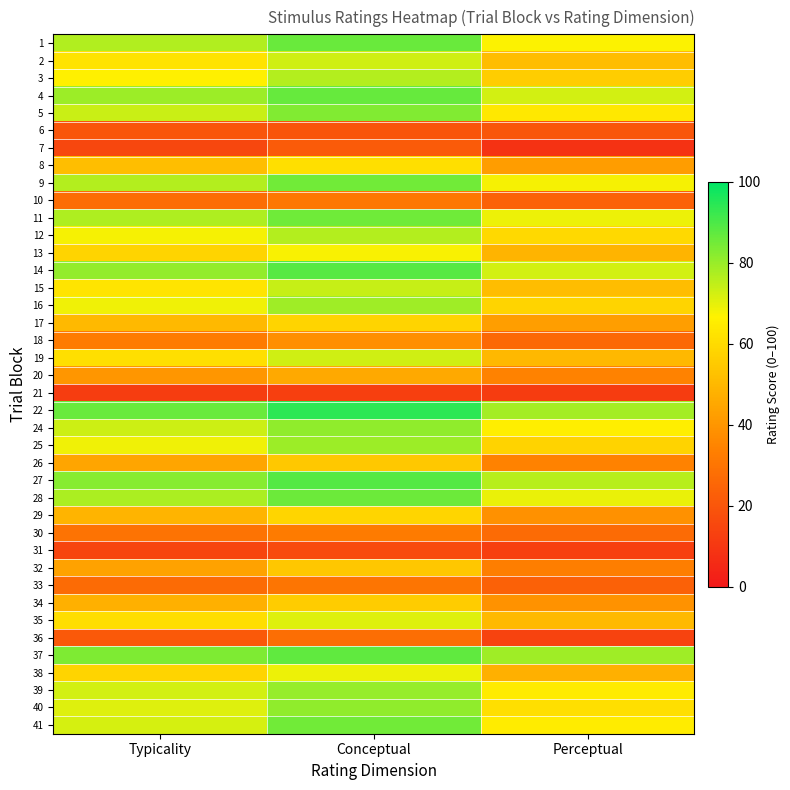

What is the spread (max minus min) of values at Perceptual?

71.0